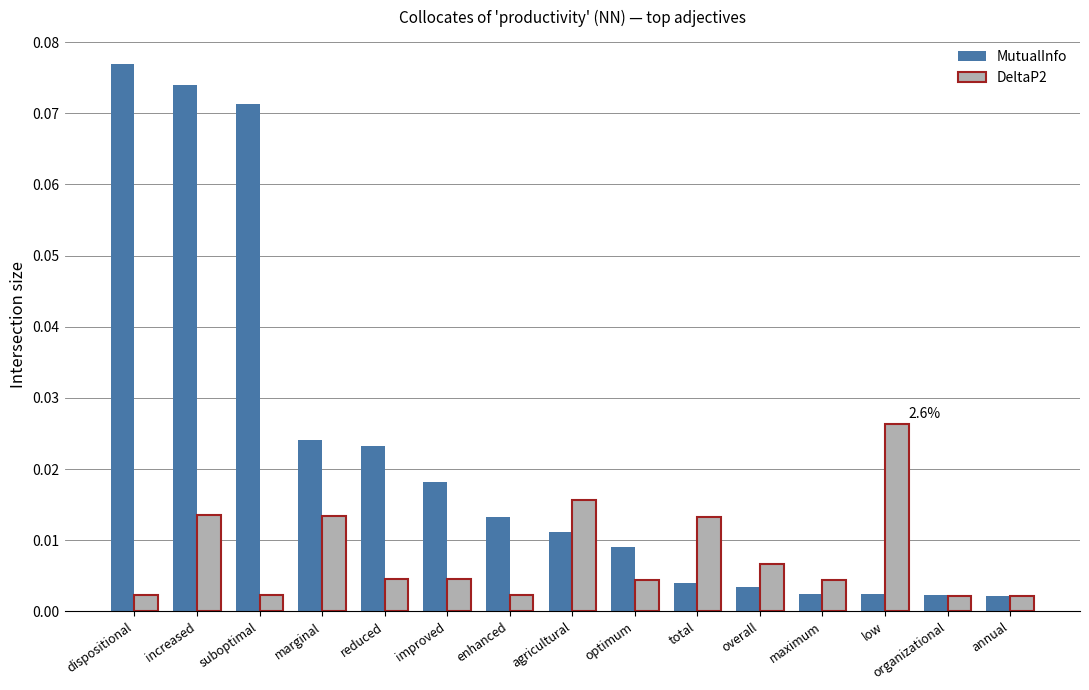

Which series has the widest spread of values?

MutualInfo